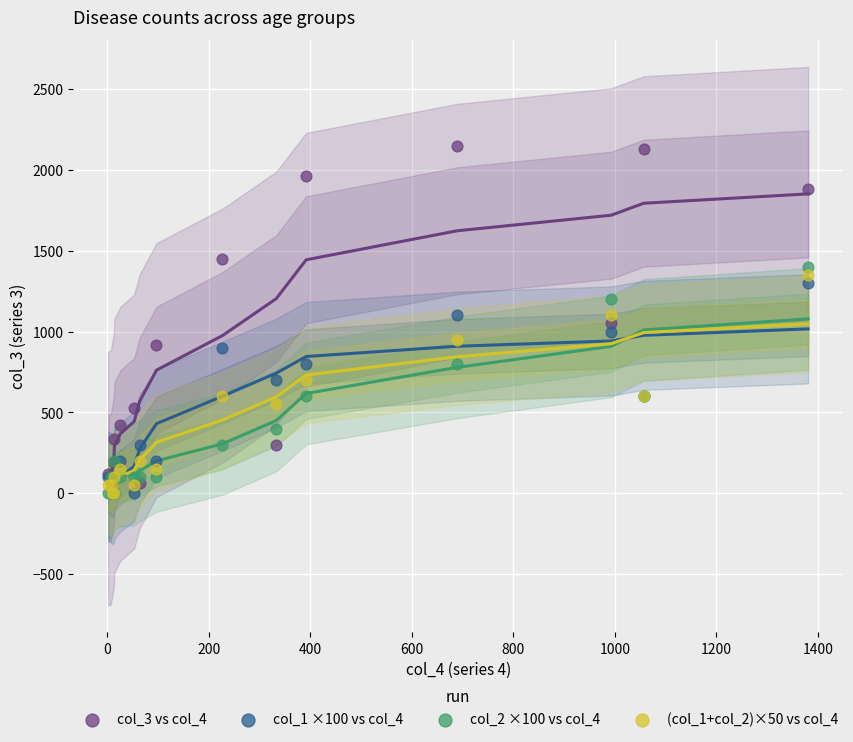

Which series reaches the maximum Y coordinate?

col_3 vs col_4